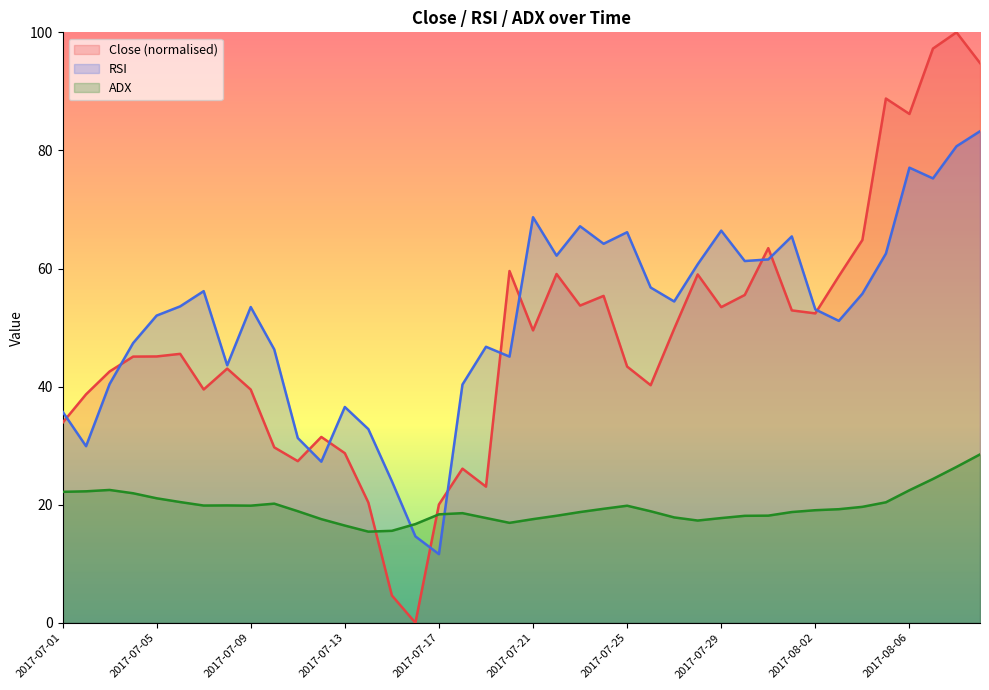

Is it true that Close equals 54.9 at 2017-08-06?

False